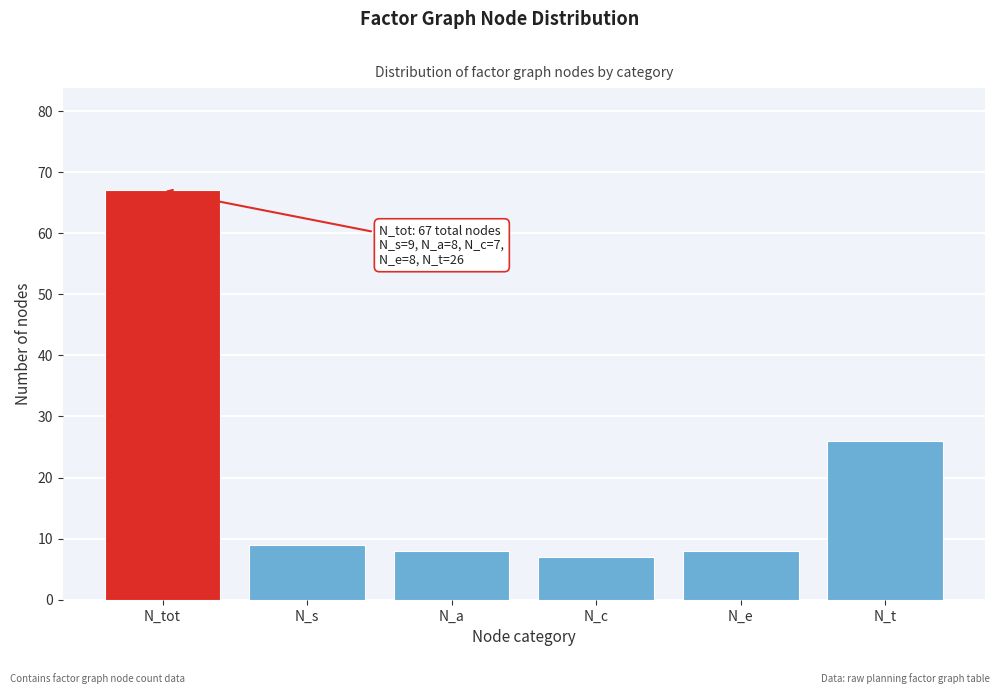

Reading right to left, extract all data points from this chart.

26	8	7	8	9	67